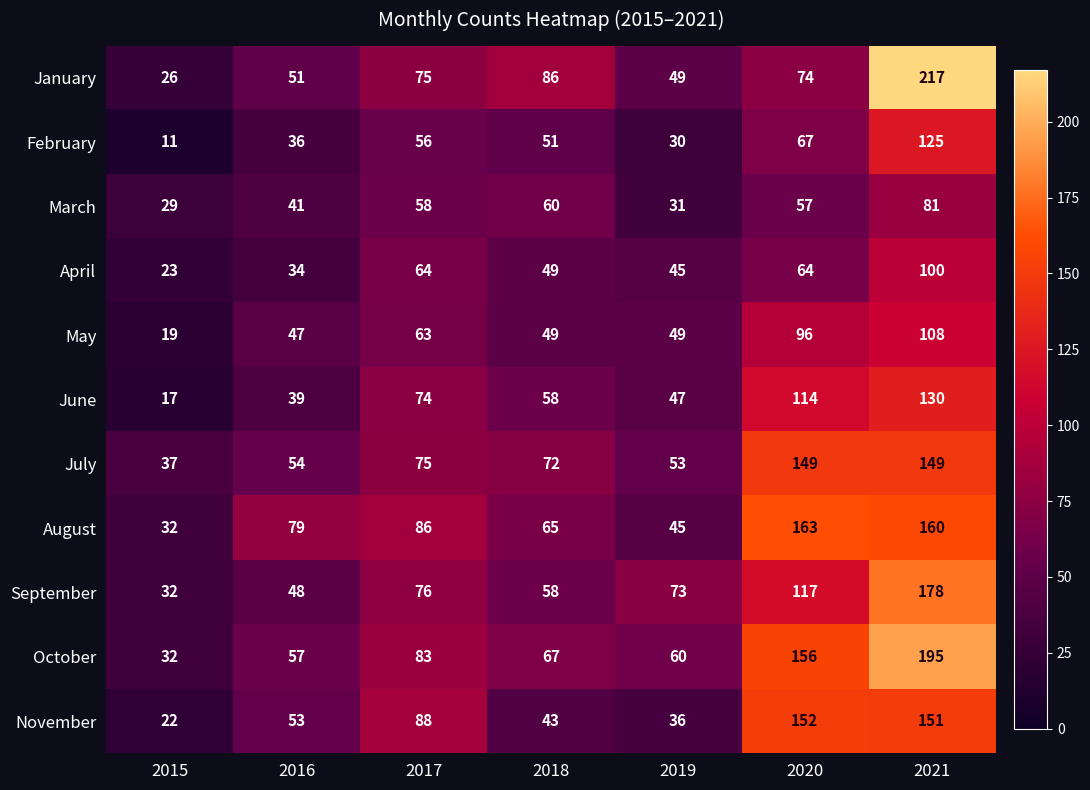

What is the lowest value of the March series?

29